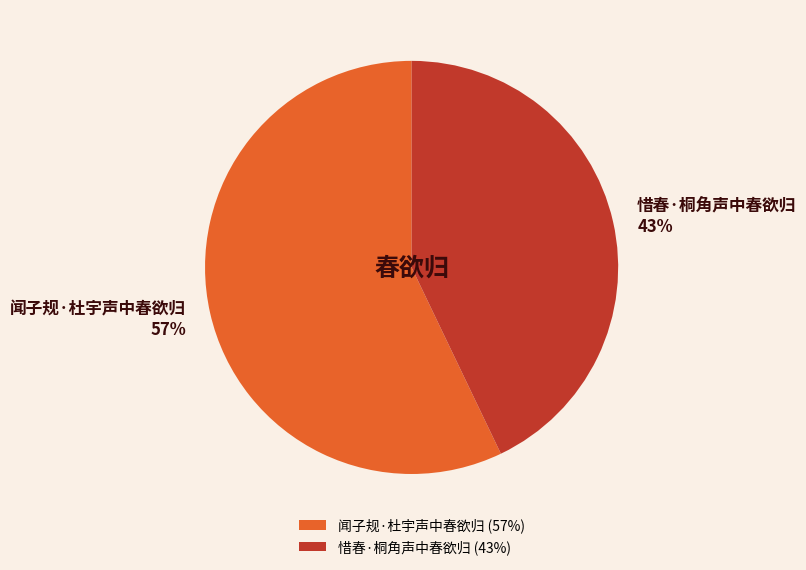

To the nearest percent, what percentage of the pie is 闻子规·杜宇声中春欲归?

57%